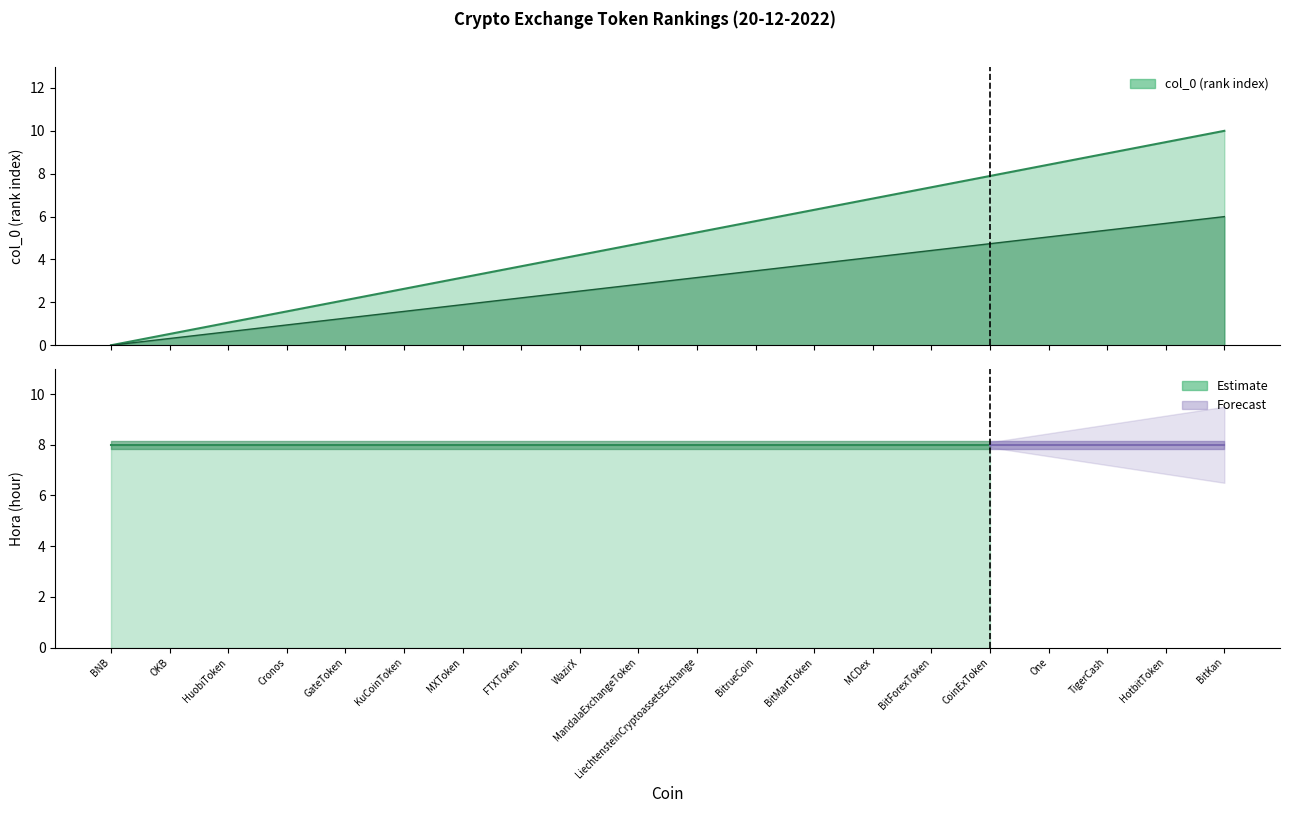

What is the label of the 12th point from the right?

WazirX